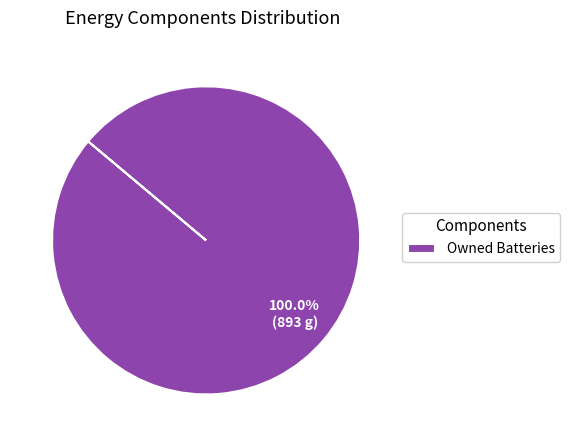

To the nearest percent, what percentage of the pie is Owned Batteries?

100%